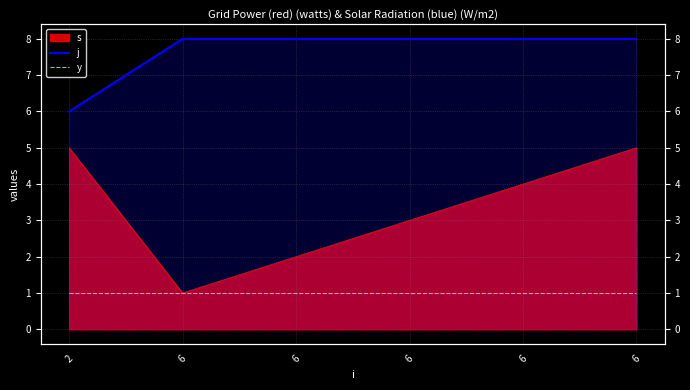

At which category is the sum across all series the highest?

6